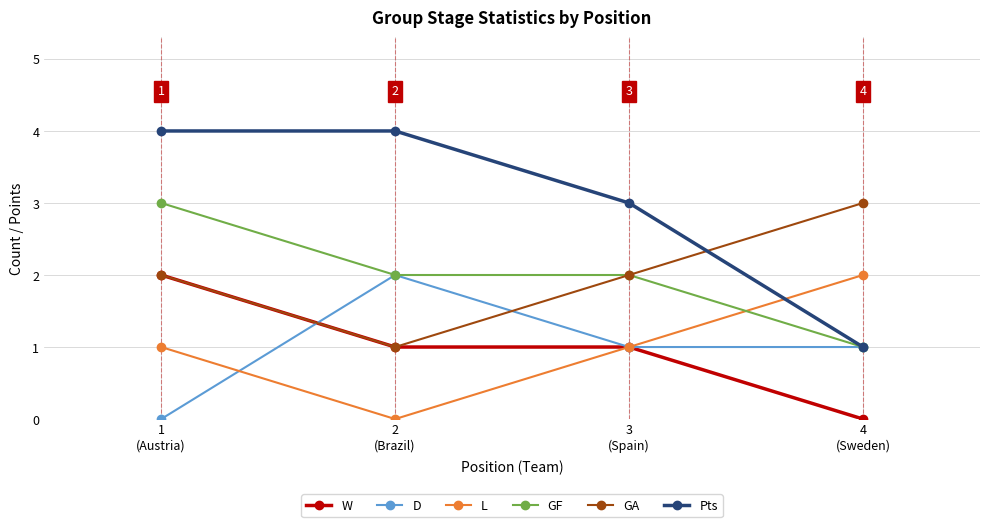

What is the average value of the GA series?

2